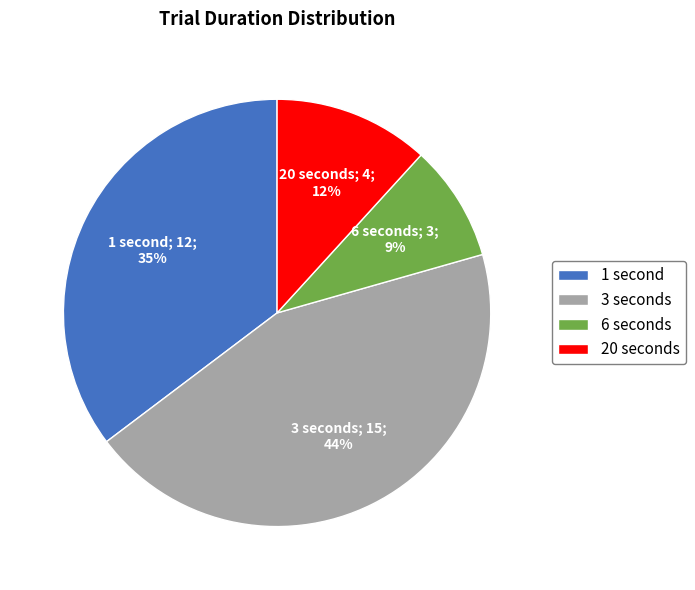

What is the largest slice in the pie chart?

3 seconds